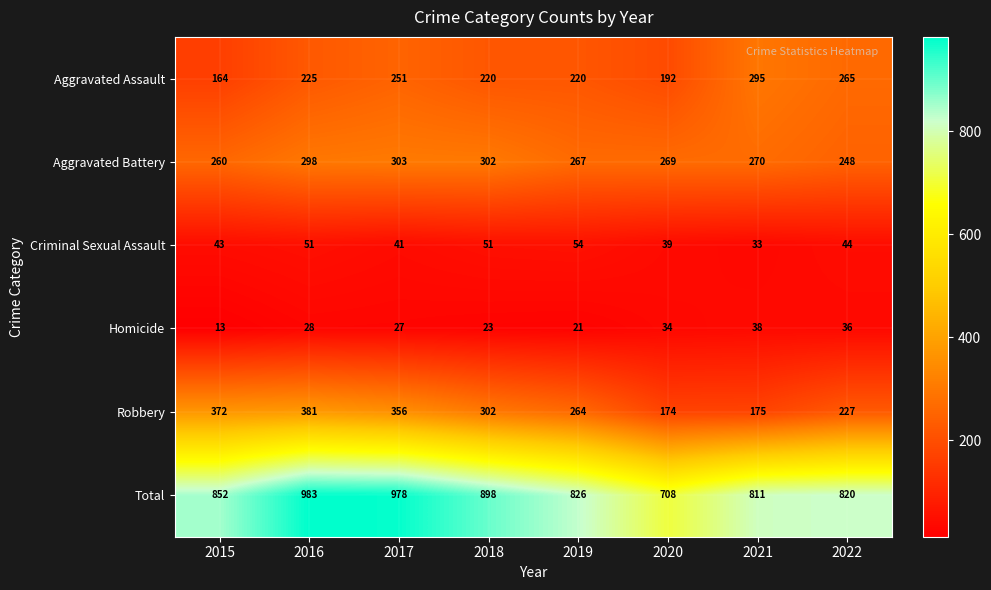

What is the difference between the second highest and second lowest values in the Criminal Sexual Assault series?

12